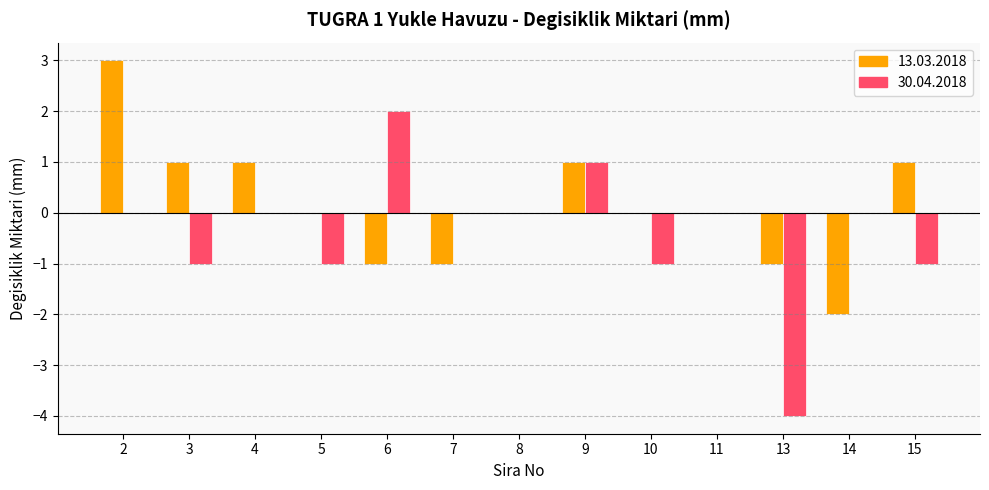

How many categories are shown in the chart?

13